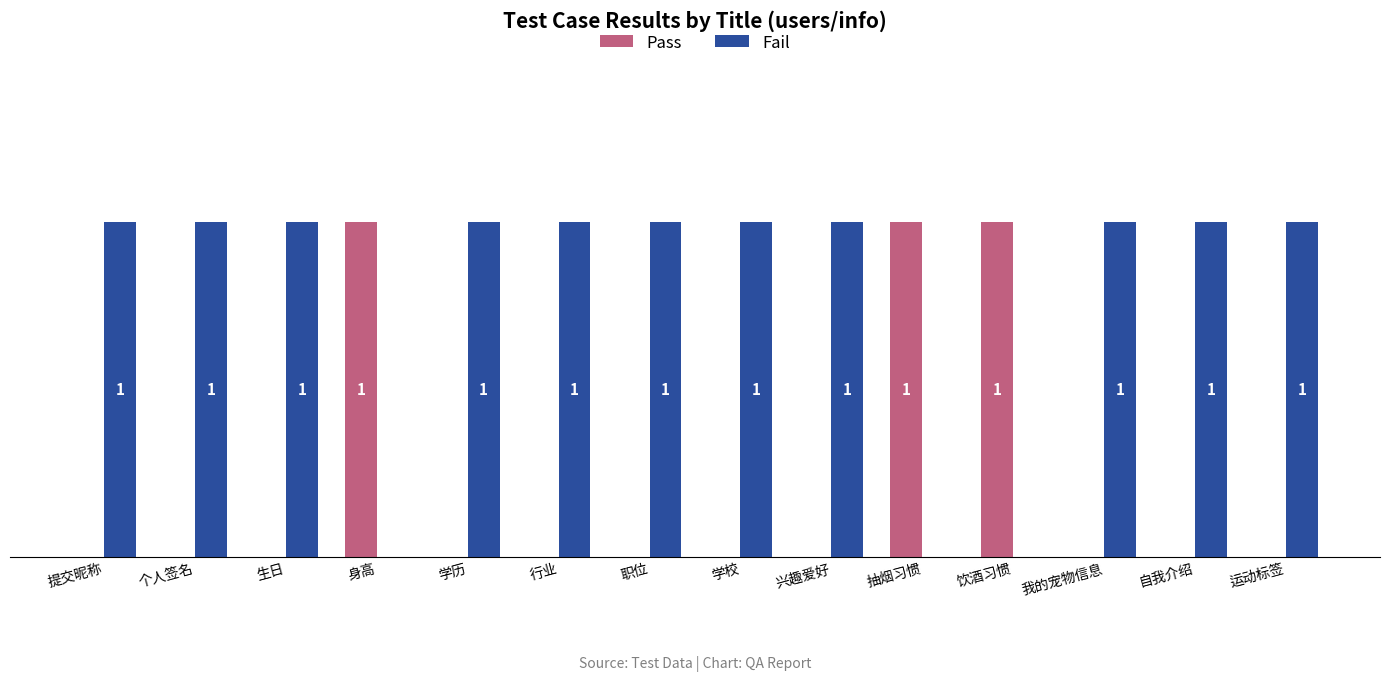

Is the value of Fail at 学校 greater than the value of Pass at 自我介绍?

Yes